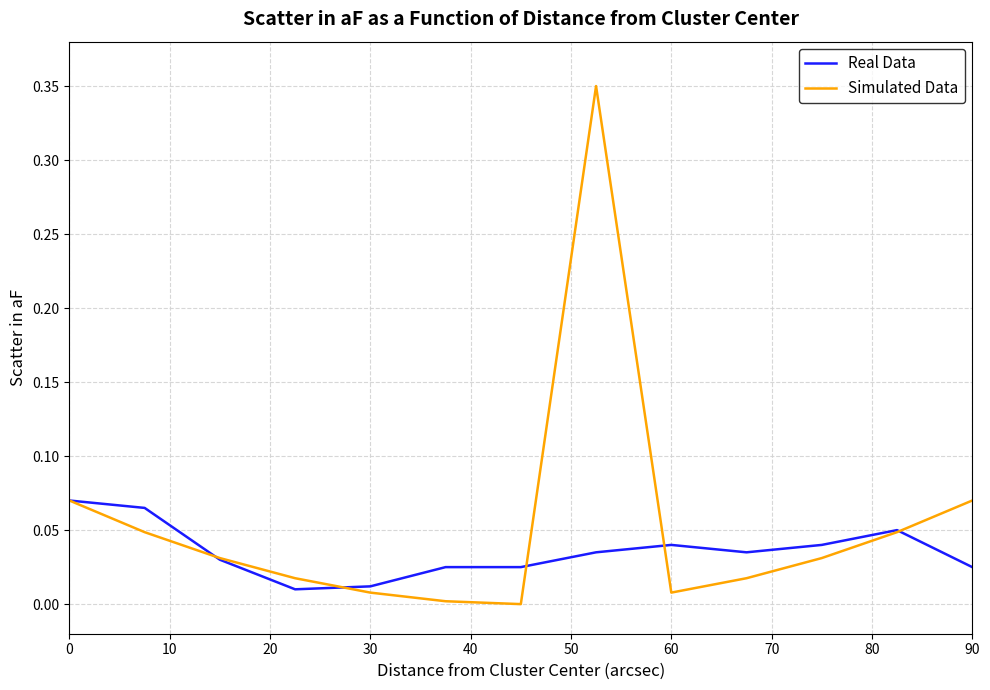

Which series has the largest range (max minus min)?

Simulated Data